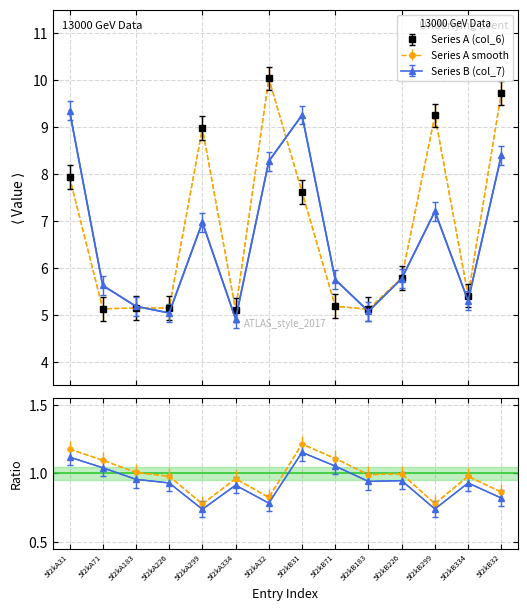

The Series A (col_6) series shows 2.5 at 5f2kA299. True or false?

False